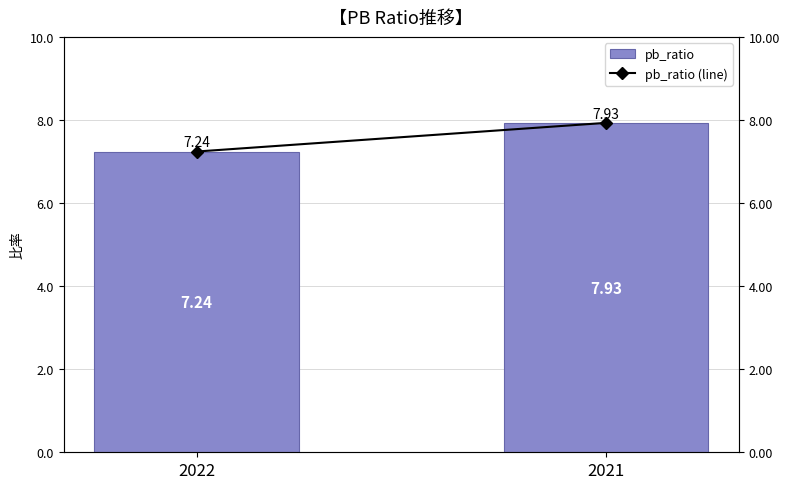

What is the value of the pb_ratio (line) bar at the 2nd from the left?

7.9